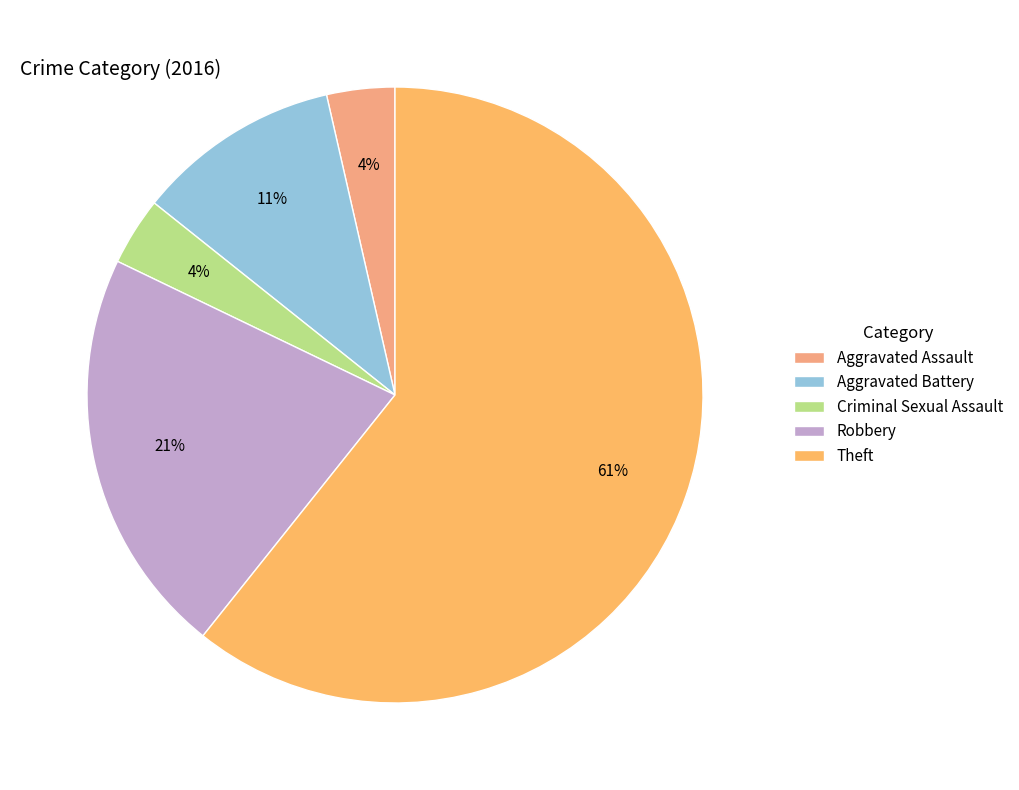

Count the number of slices in the pie.

5